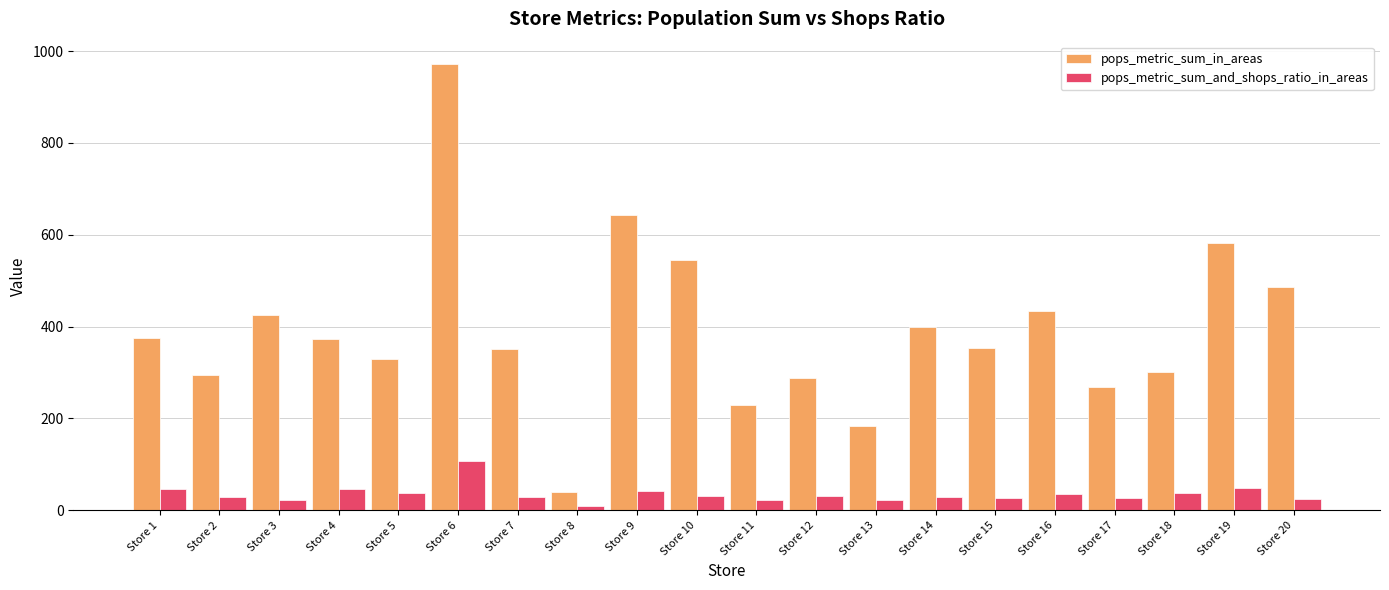

What is the average value of the pops_metric_sum_and_shops_ratio_in_areas series?

35.6